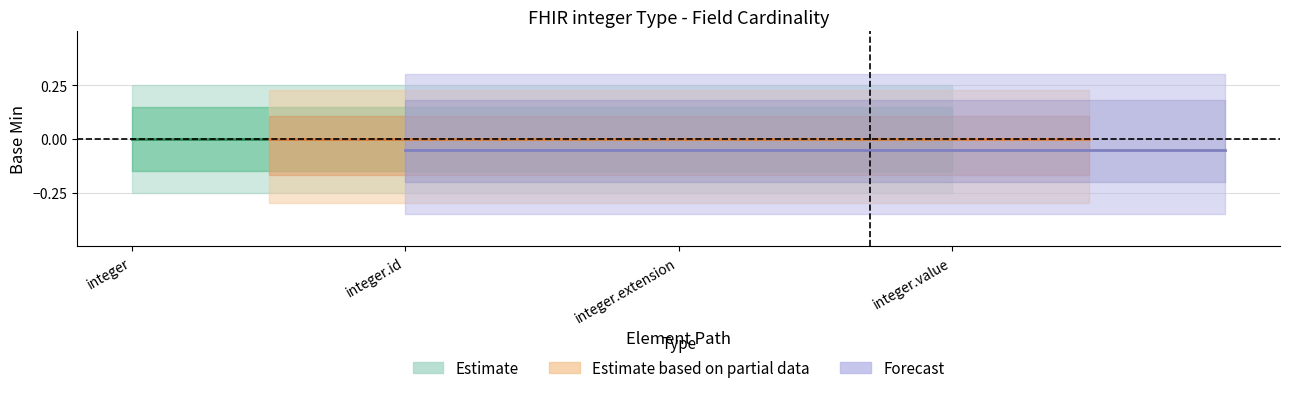

True or false: Forecast has a value of -0.1 at integer.value.

True